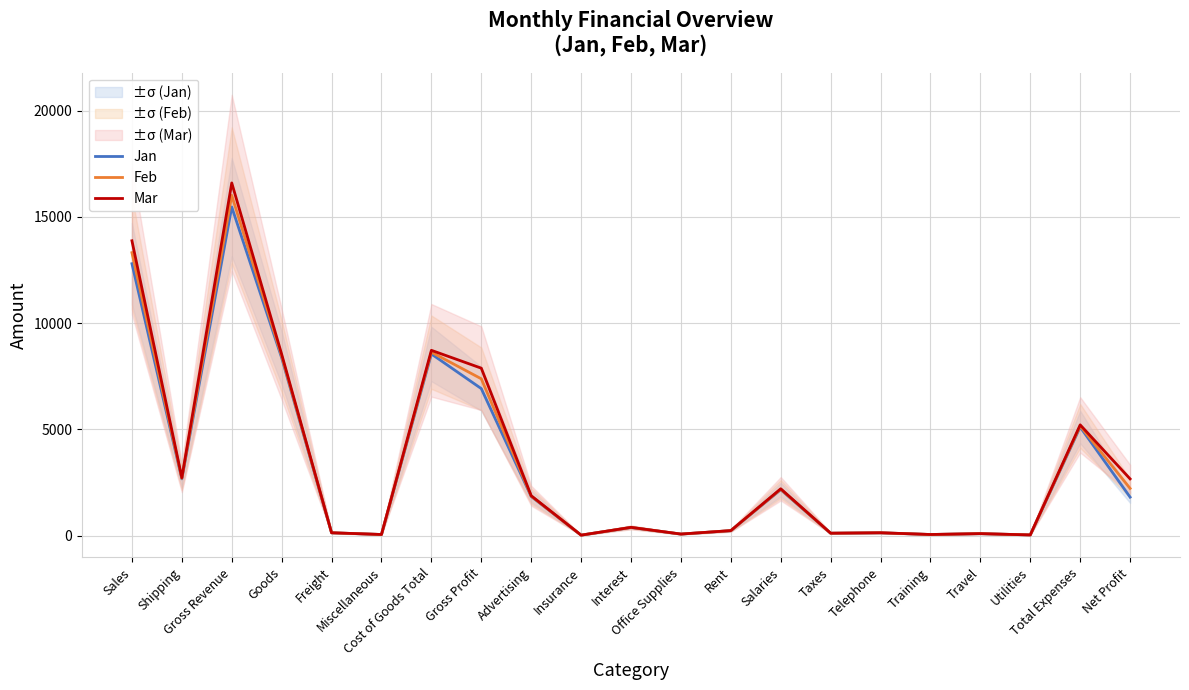

Rank the series at Total Expenses from highest to lowest value.

Mar, Feb, Jan